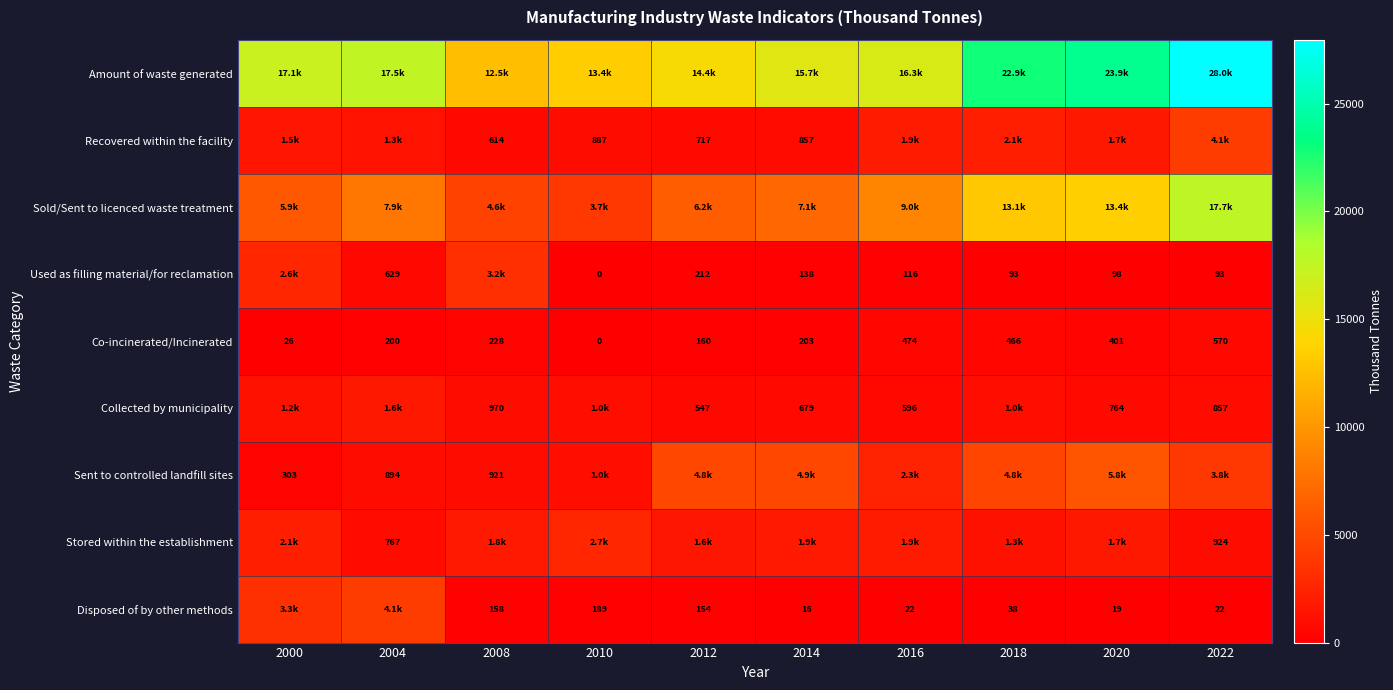

What is the total value across all series at 2010?

22928.0